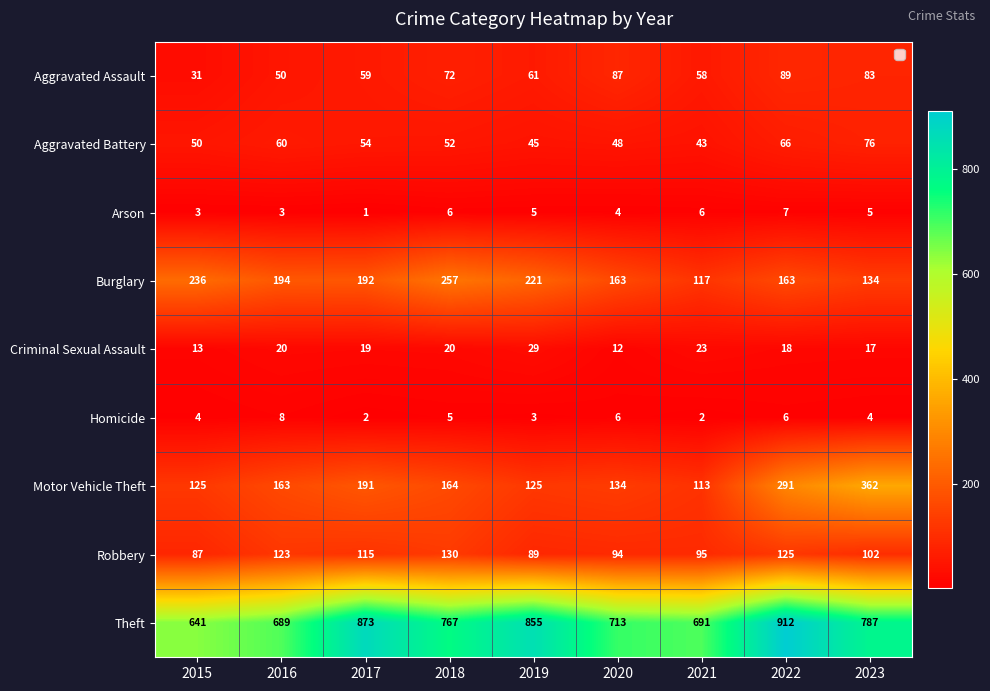

Which series has the widest spread of values?

Theft